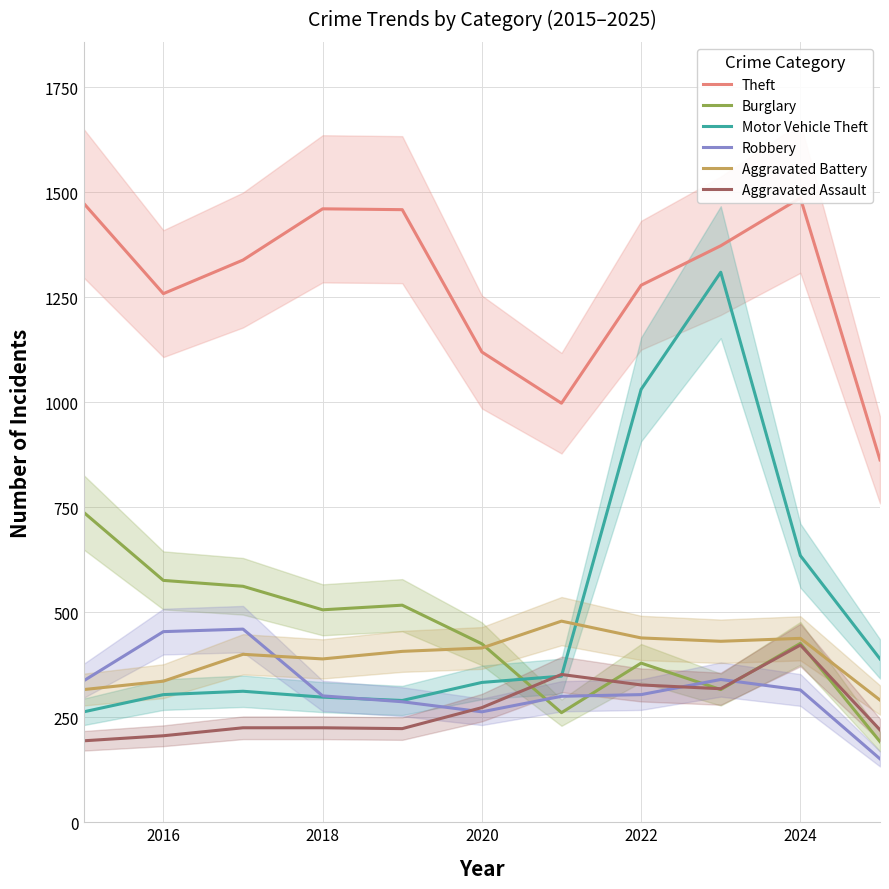

How many interior local valleys does the Motor Vehicle Theft series have?

1